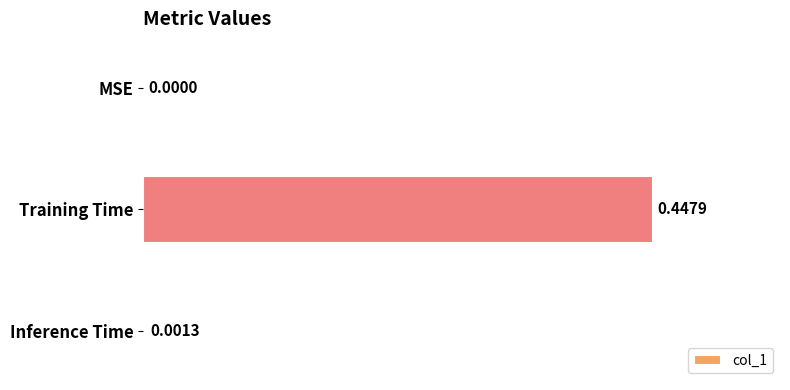

What is the change in value from MSE to Training Time?

+0.4